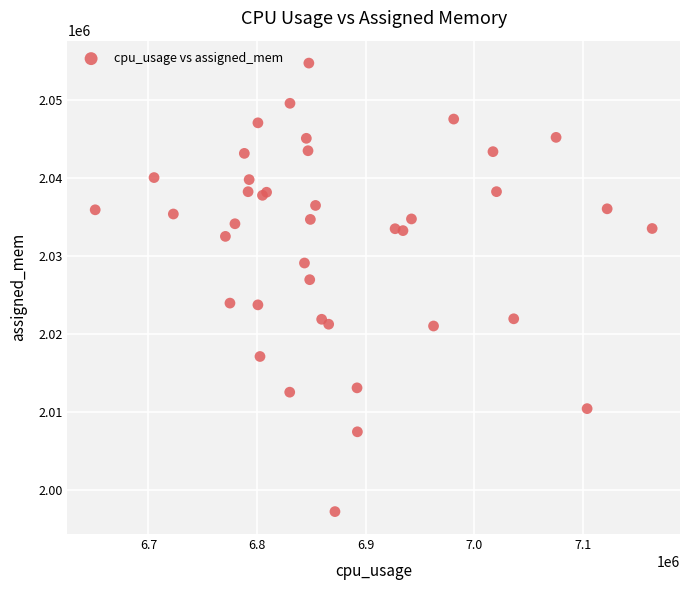

What Y value in the scatter plot is closest to 2025997?

2026979.9